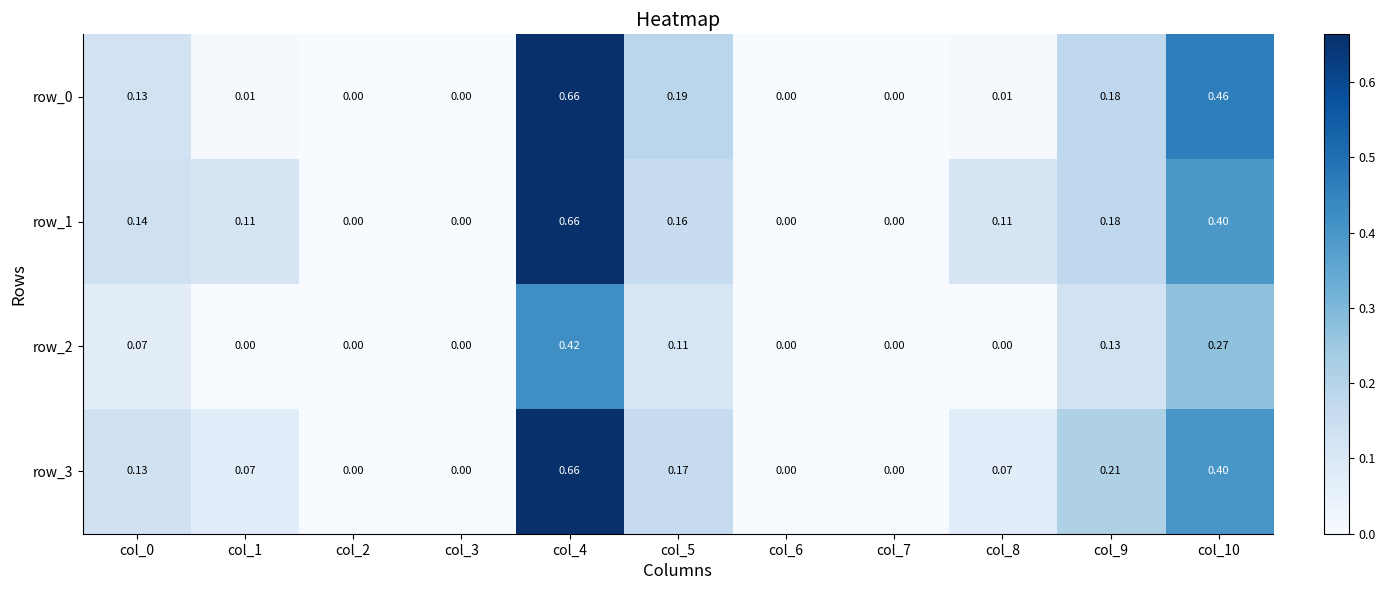

Which series has the largest total across all categories?

row_1